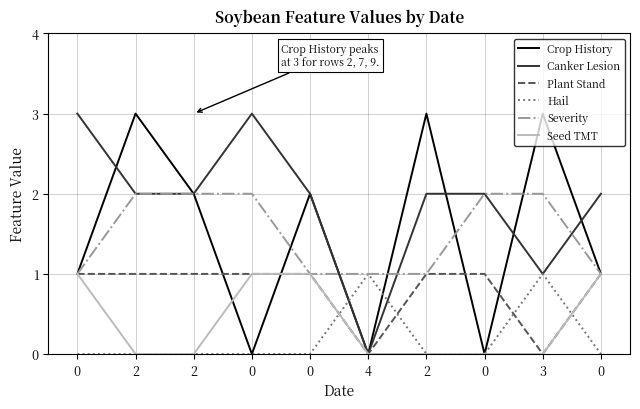

Which series has the largest total across all categories?

Canker Lesion